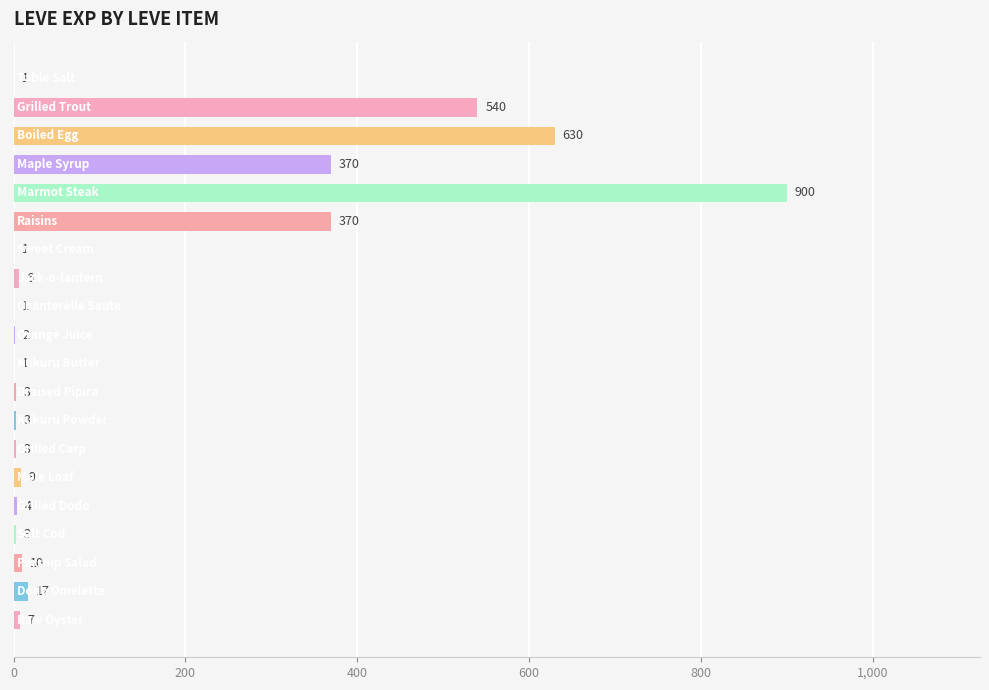

What is the greatest value displayed?

900